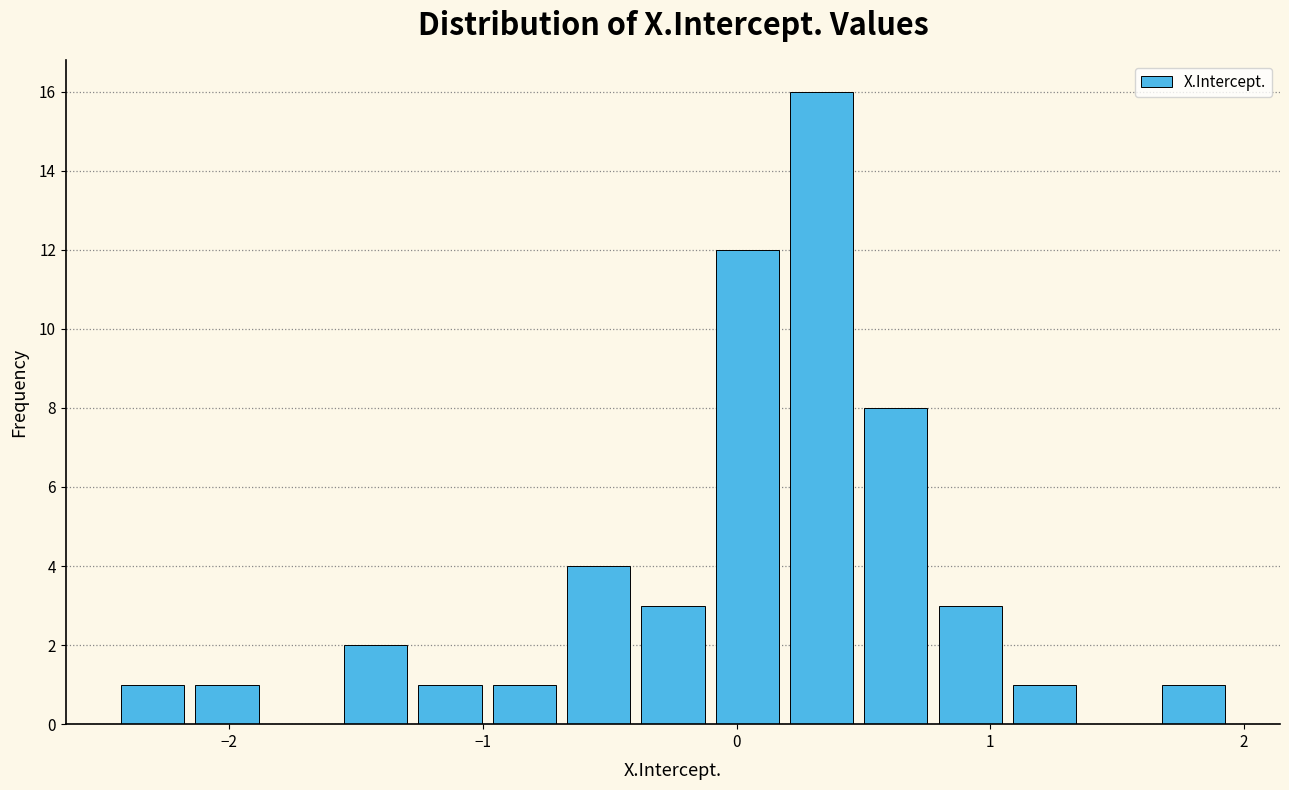

Around what value on the x-axis is the tallest bar? Give the approximate position of its centre, as read against the axis.

0.3